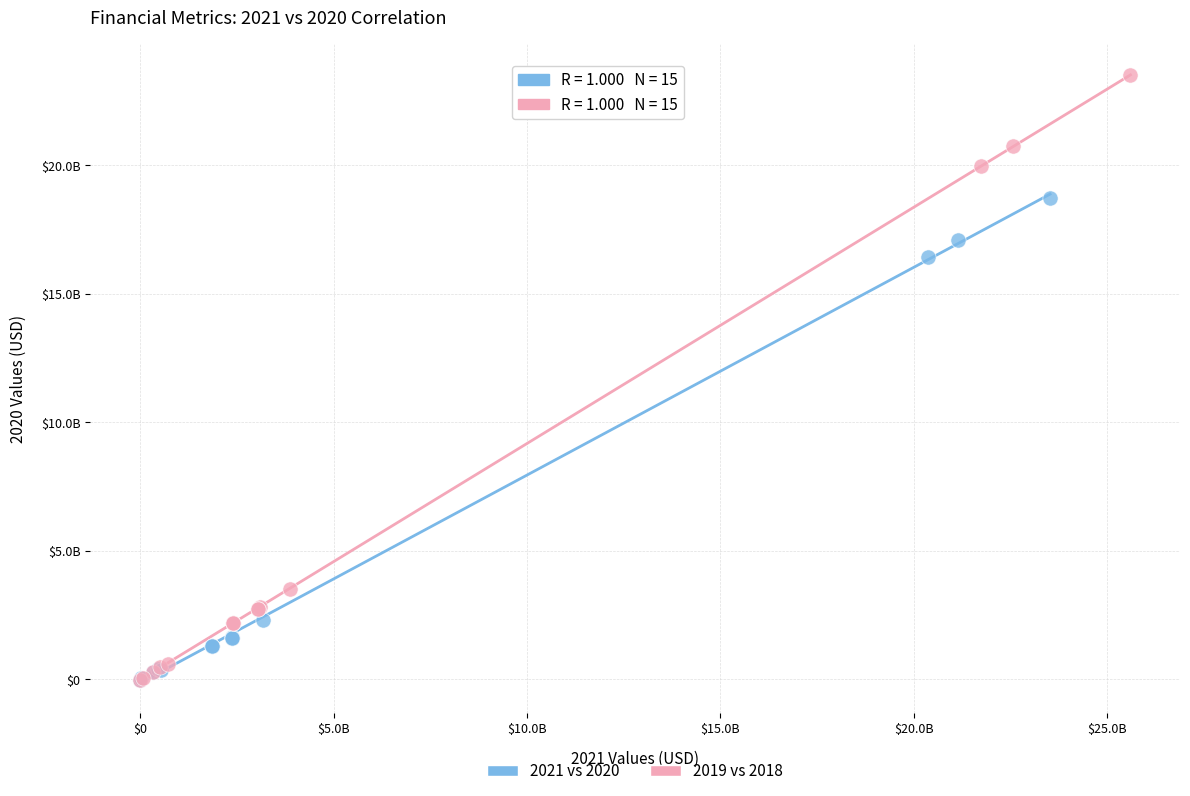

Which series reaches the maximum Y coordinate?

2019 vs 2018